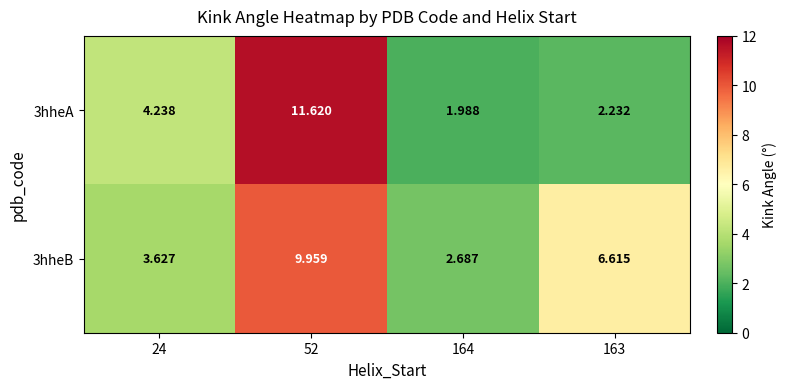

Is the value of 3hheA at 164 greater than the value of 3hheB at 24?

No